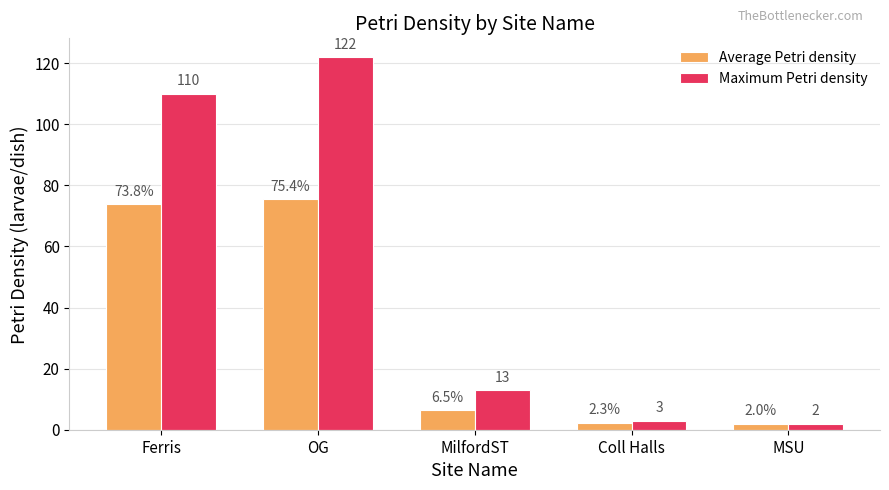

List the series in order of their peak value, lowest first.

Average Petri density, Maximum Petri density